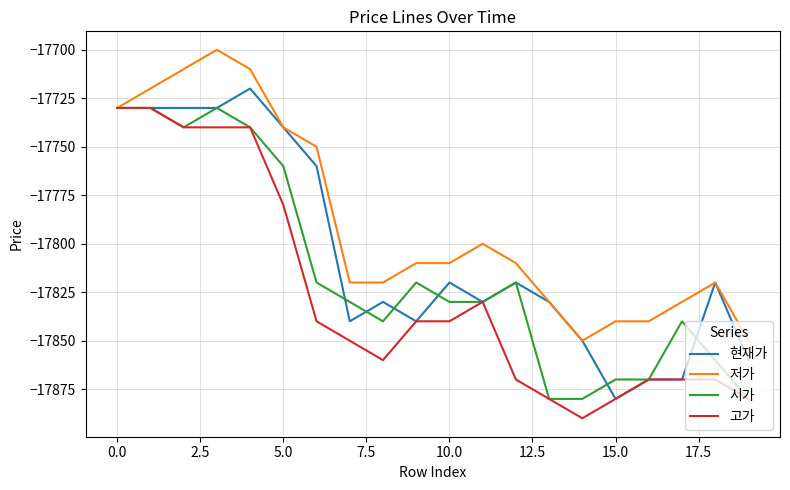

What is the lowest value of the 고가 series?

-17890